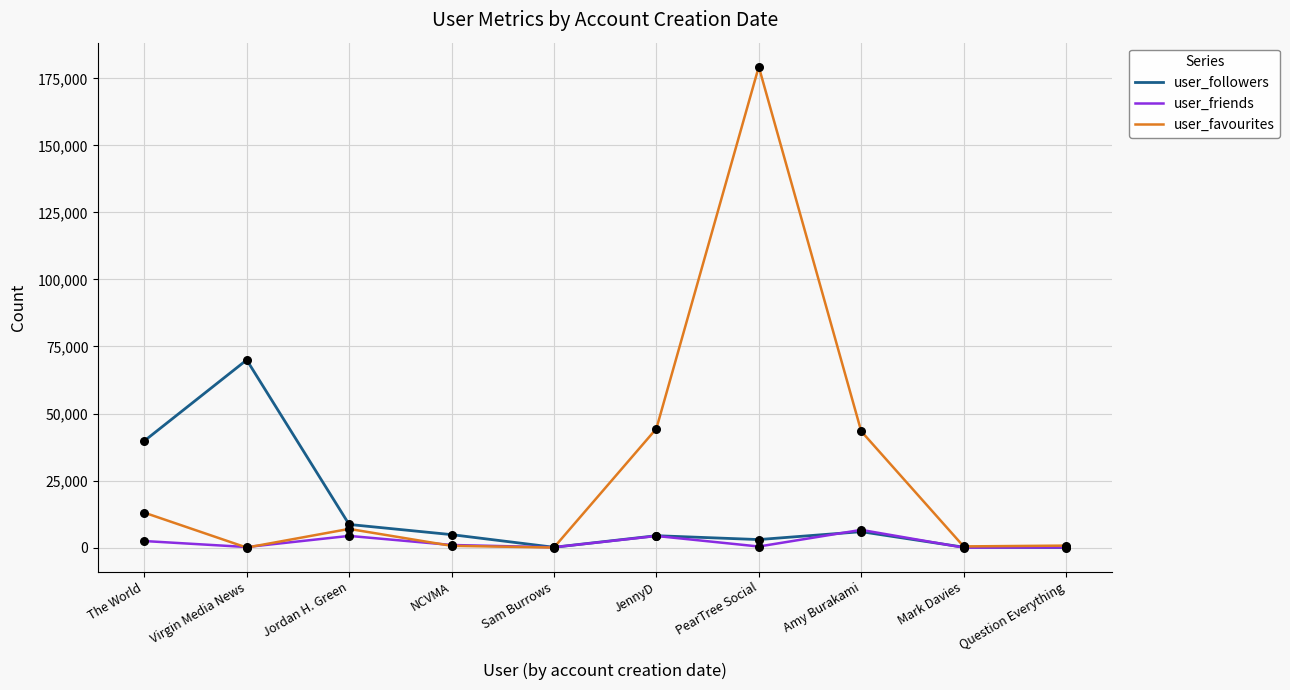

Which series has the largest range (max minus min)?

user_favourites